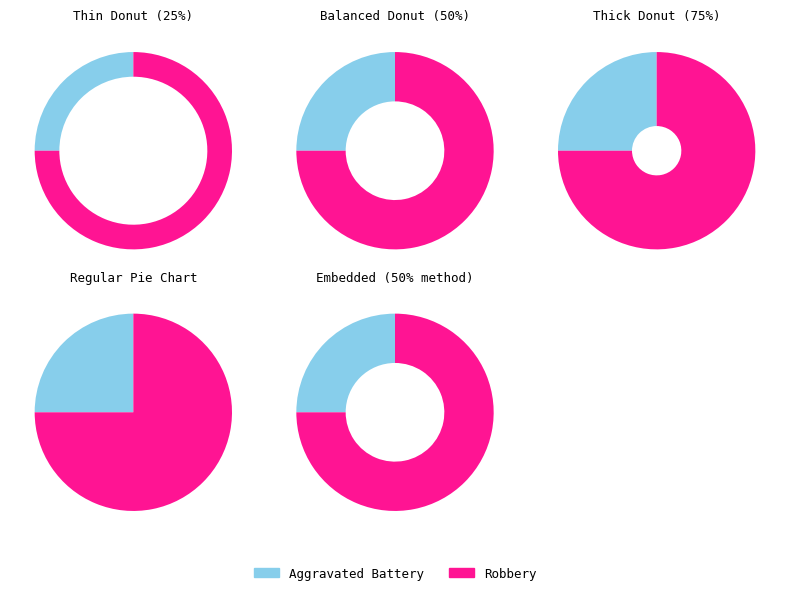

How many segments does this pie chart have?

2